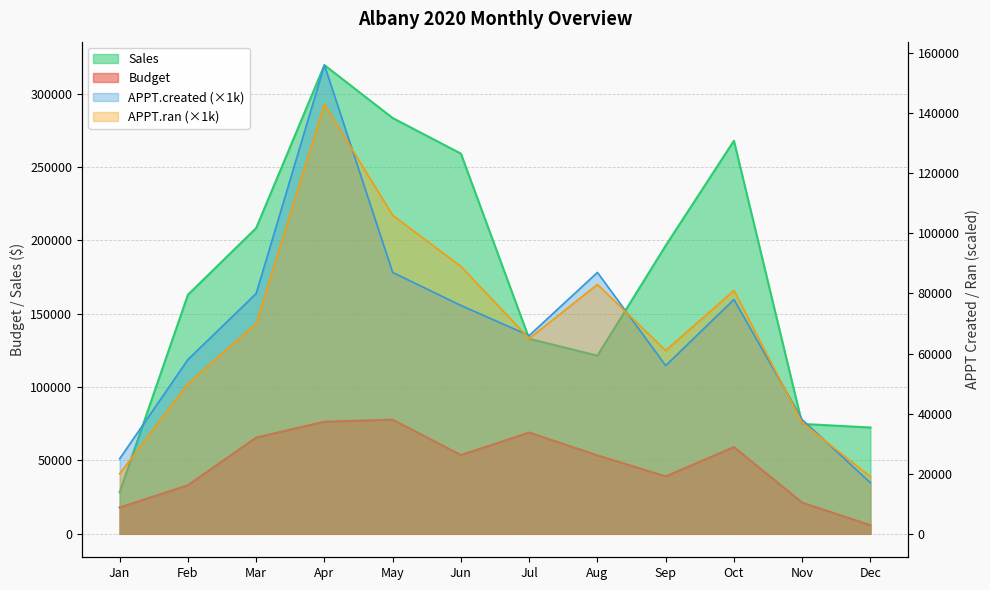

Reading left to right, extract all data points from this chart.

Budget: Jan=17931	Feb=33143	Mar=65600	Apr=76460	May=77819	Jun=53707	Jul=69035	Aug=53518	Sep=39140	Oct=59141	Nov=21287	Dec=5878
Sales: Jan=28368	Feb=162929	Mar=208420	Apr=319490	May=283406	Jun=259152	Jul=132950	Aug=121462	Sep=196460	Oct=267917	Nov=74932	Dec=72472
APPT.created: Jan=25000	Feb=58000	Mar=80000	Apr=156000	May=87000	Jun=76000	Jul=66000	Aug=87000	Sep=56000	Oct=78000	Nov=38000	Dec=17000
APPT.ran: Jan=20000	Feb=50000	Mar=70000	Apr=143000	May=106000	Jun=89000	Jul=65000	Aug=83000	Sep=61000	Oct=81000	Nov=37000	Dec=19000